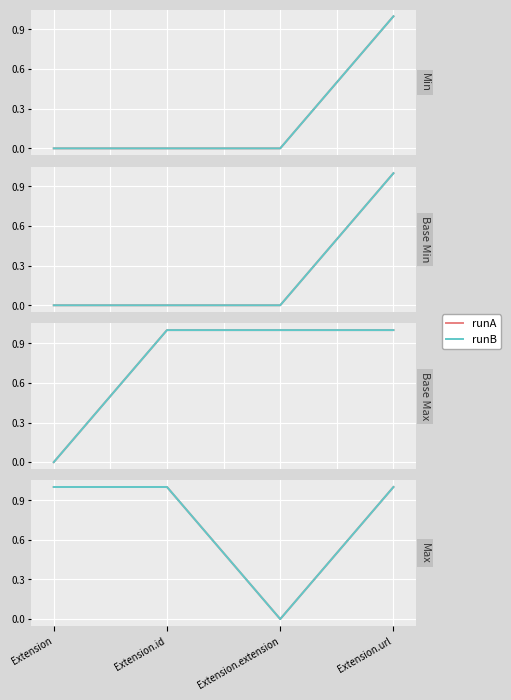

True or false: runA and runB cross at least once.

False